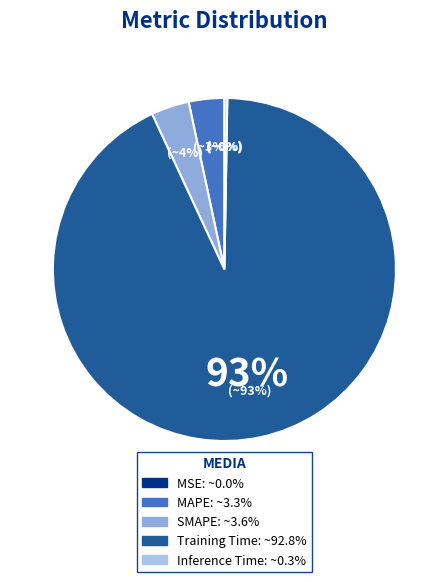

What is the smallest slice in the pie chart?

MSE